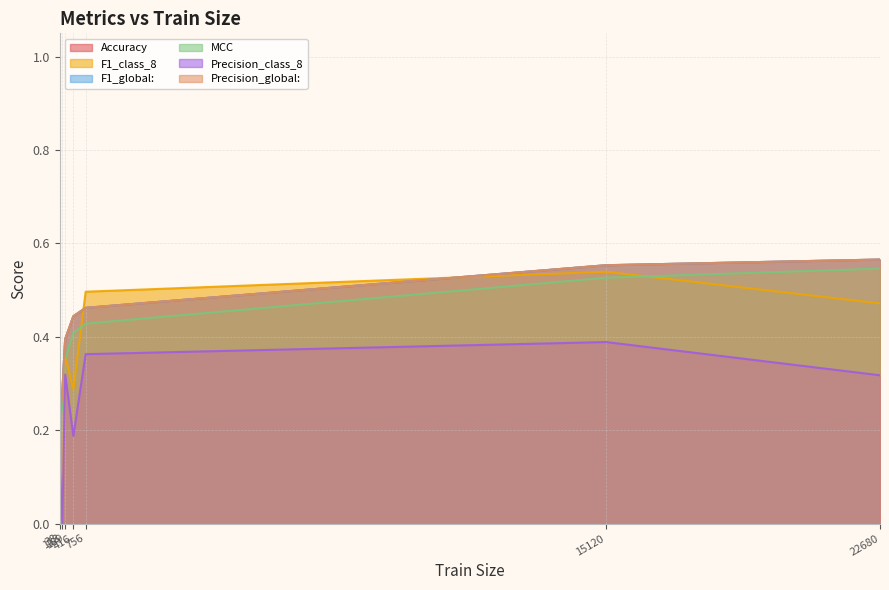

What is the difference between the second highest and second lowest values in the MCC series?

0.3